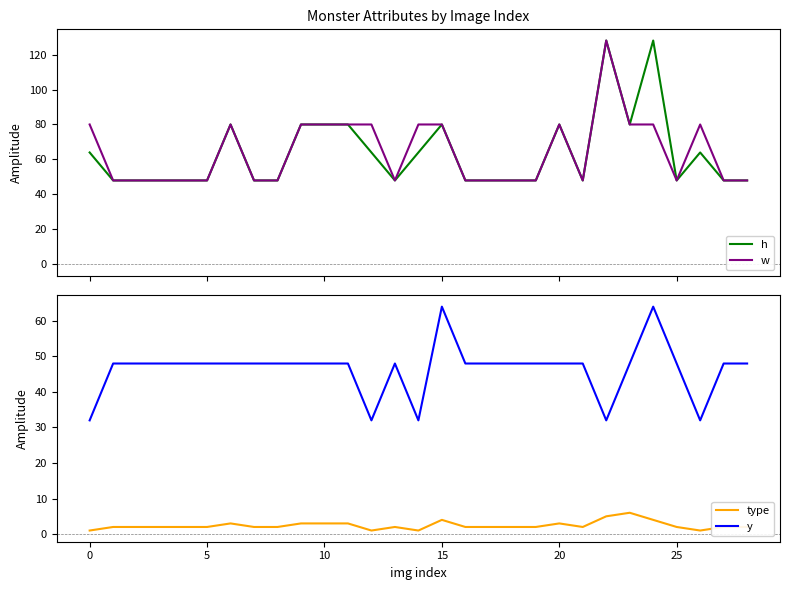

List the series in order of their peak value, lowest first.

type, y, h, w